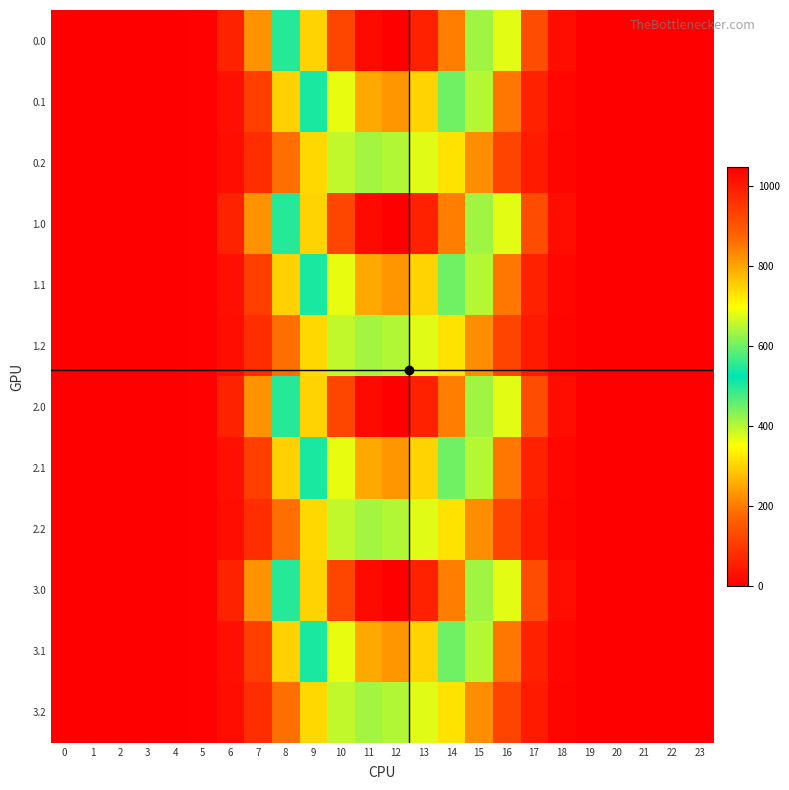

At which category is the sum across all series the highest?

12